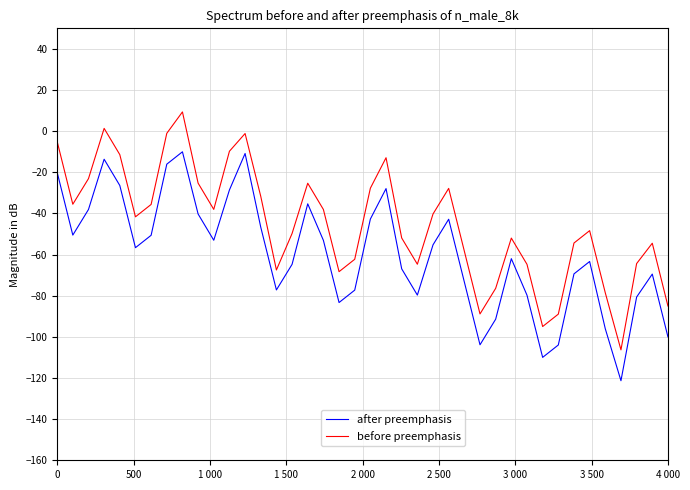

Which series has the largest total across all categories?

before preemphasis